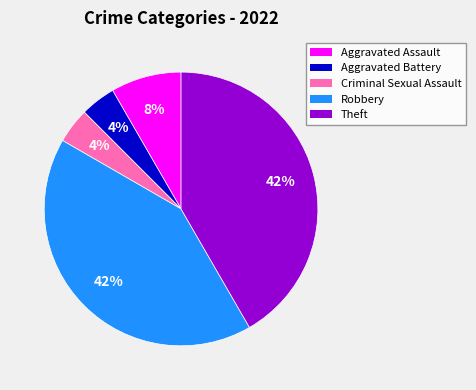

Is there a majority slice in this chart?

No